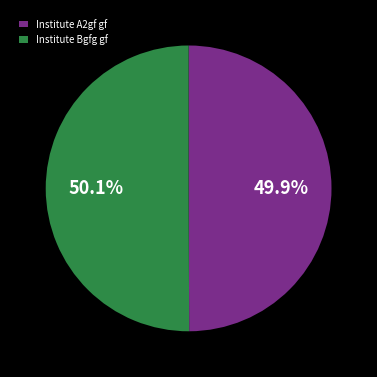

Does any single category account for the majority?

Yes